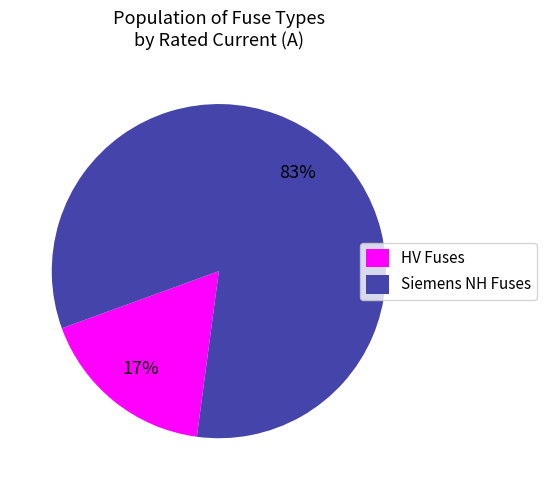

Count the number of slices in the pie.

2